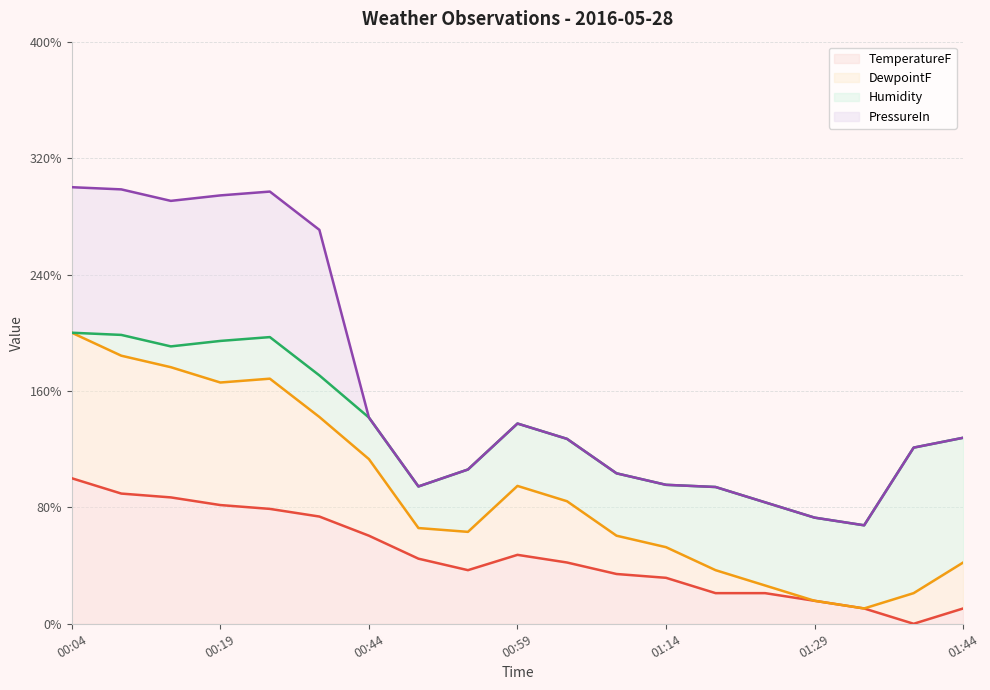

True or false: TemperatureF has a value of 15.8 at 01:29.

True